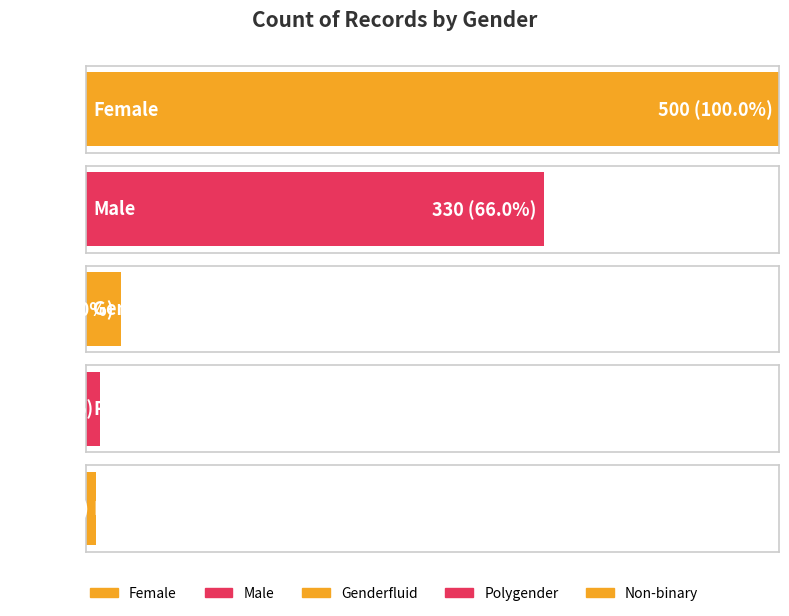

How many categories are shown in the chart?

5